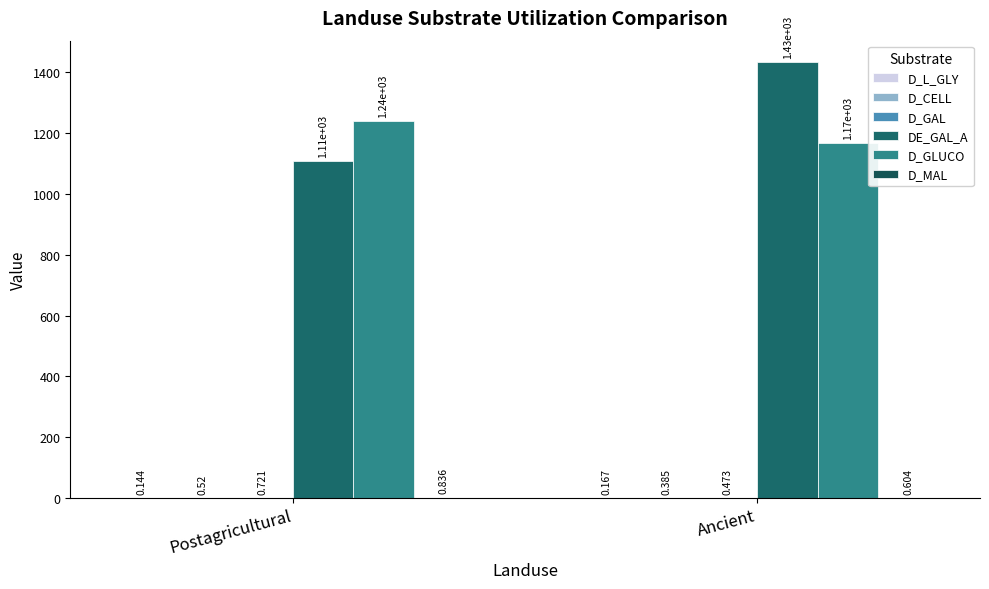

How many distinct data groups are displayed?

6